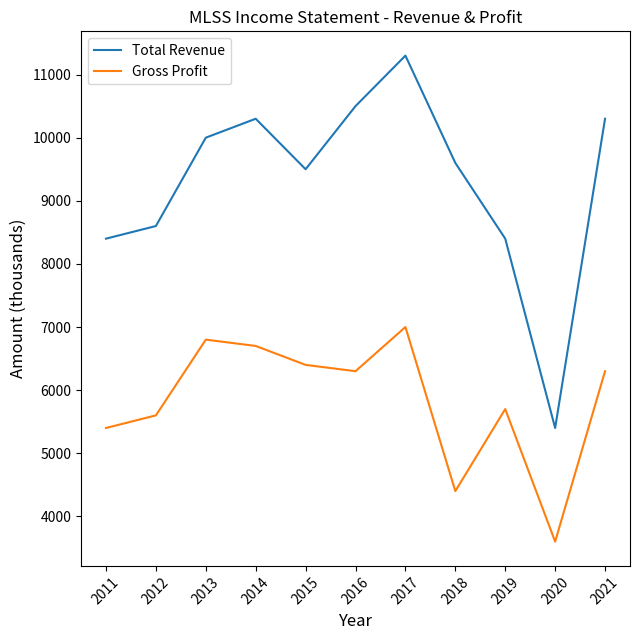

Reading left to right, list all the values displayed in this chart.

Total Revenue: 8400	8600	10000	10300	9500	10500	11300	9600	8400	5400	10300
Gross Profit: 5400	5600	6800	6700	6400	6300	7000	4400	5700	3600	6300